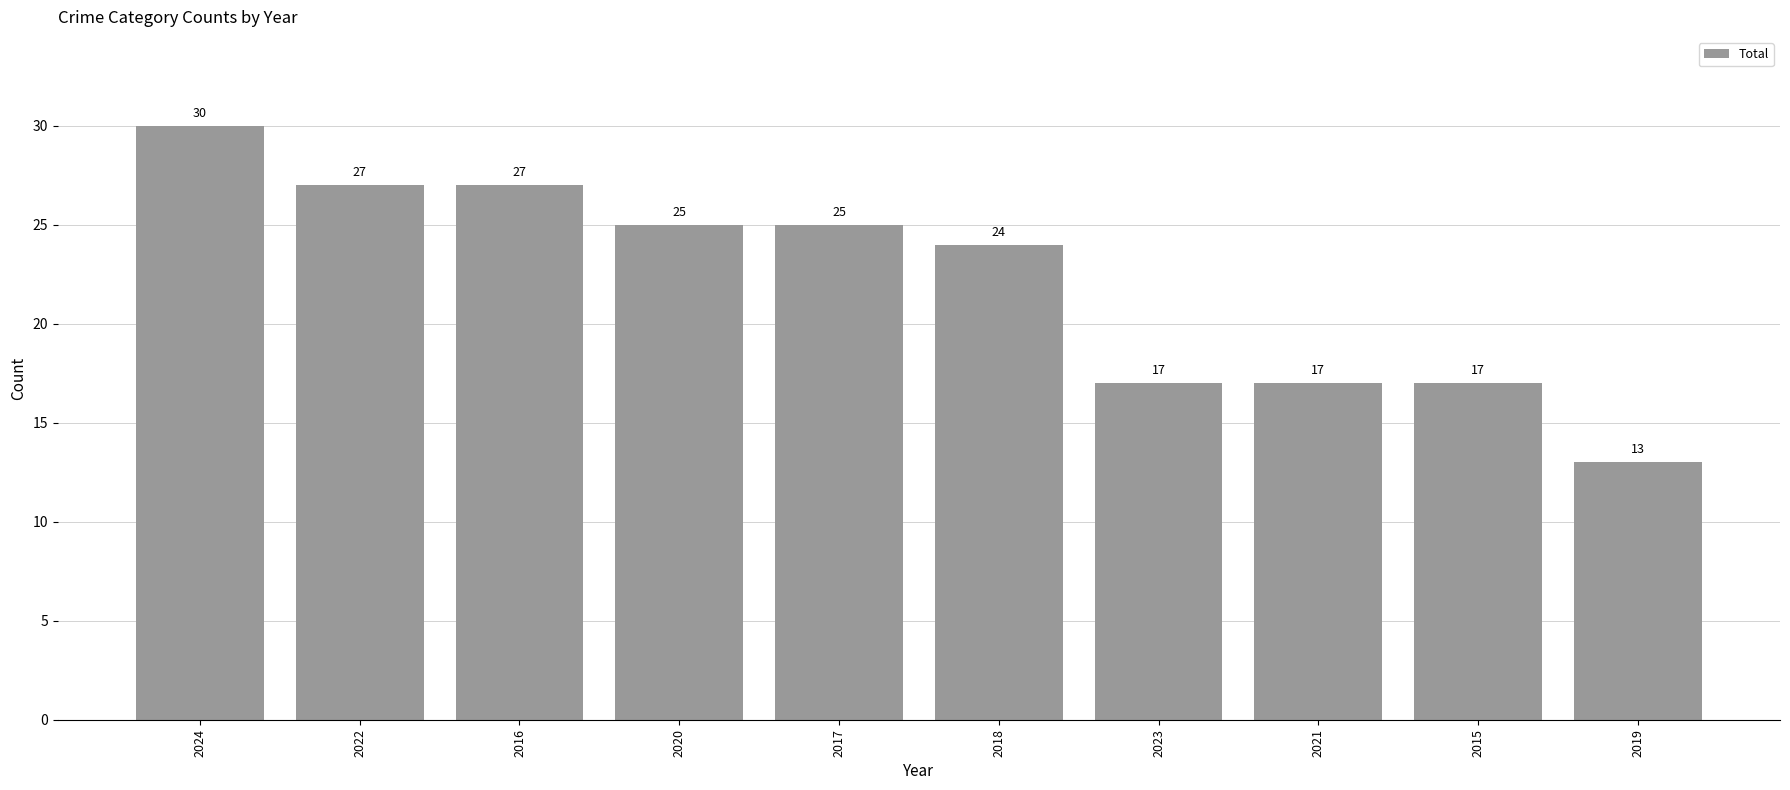

The chart shows a value of 20 at 2024. True or false?

False